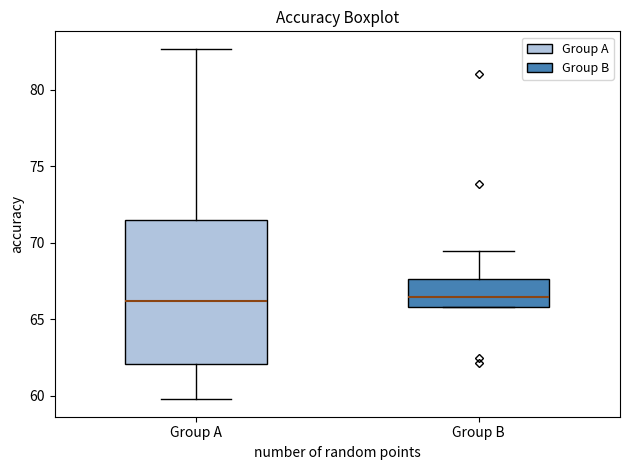

Reading left to right, read every box against the y-axis: the position of its median line, the range the box covers, and the ends of its whiskers. The values are not printed on the chart, so give them approximately, as read against the axis.

Group A: median 66.0, box 62.0 to 71.5, whiskers 60.0 to 82.5
Group B: median 66.5, box 66.0 to 67.5, whiskers 66.0 to 69.5